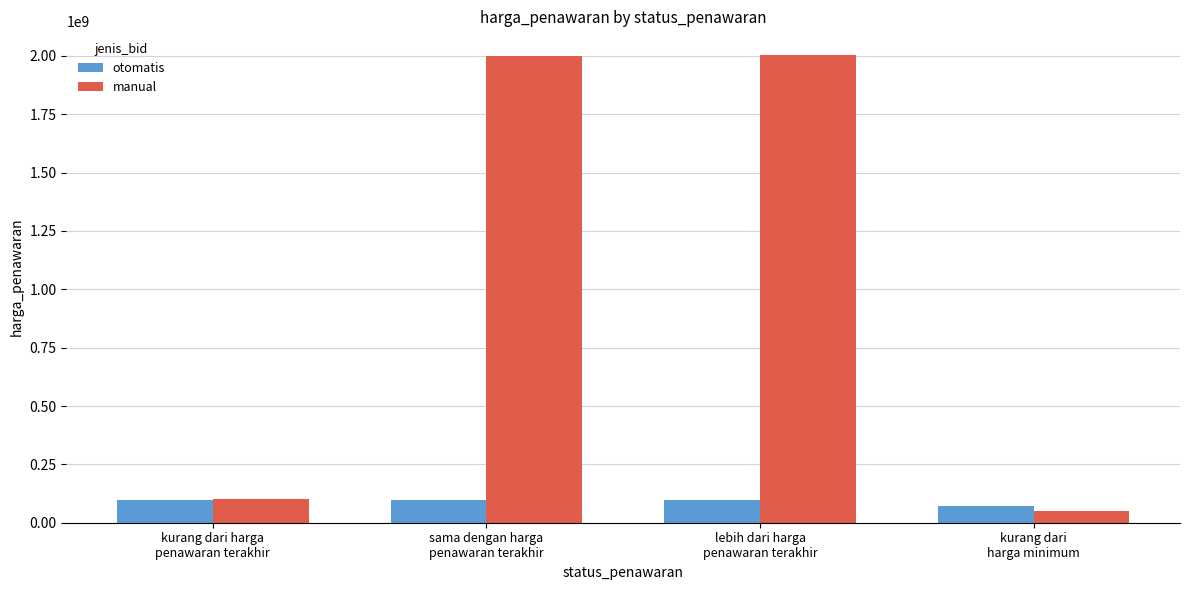

Which series changed the most between sama dengan harga
penawaran terakhir and kurang dari
harga minimum?

manual